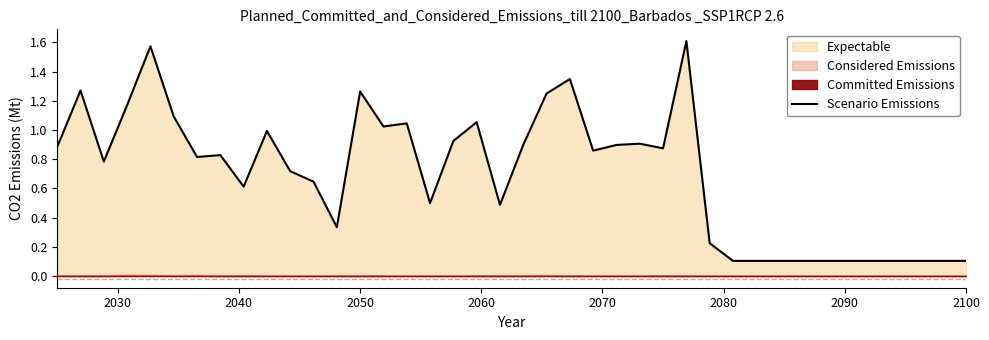

Is it true that the value at 34 is 0.2?

False